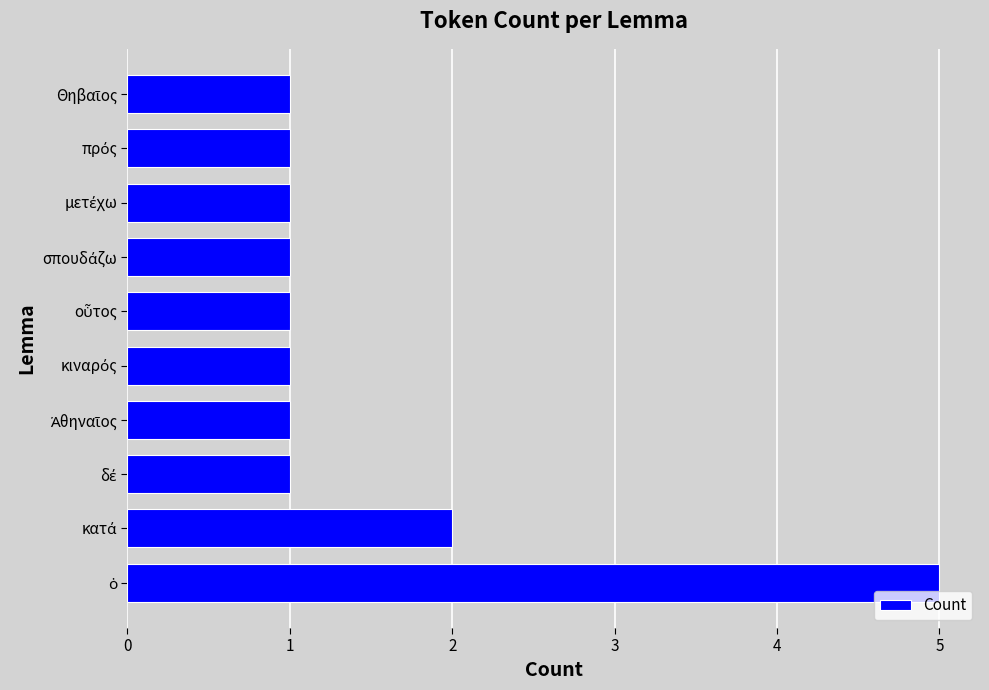

Are the bars grouped side by side (vs. stacked)?

No